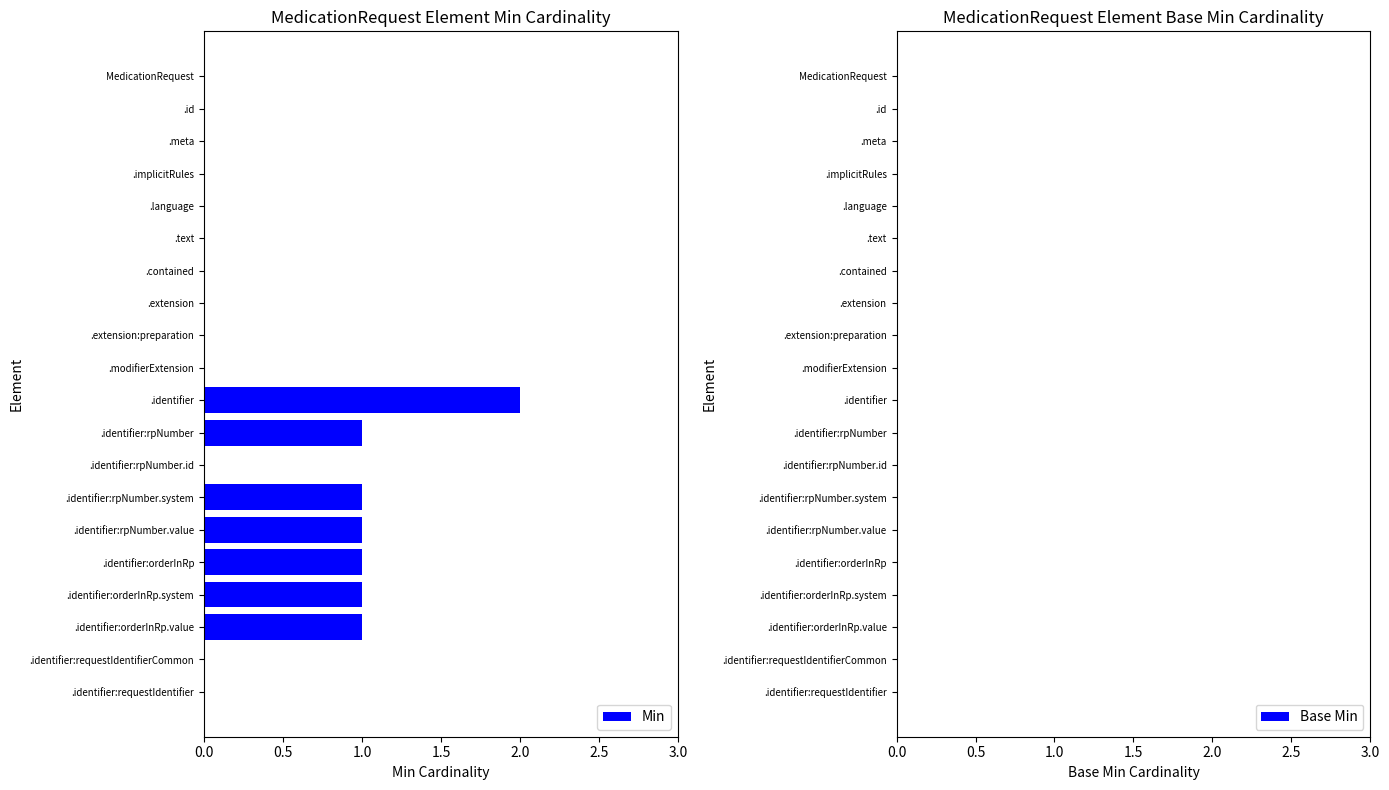

What is the sum of all values?

8